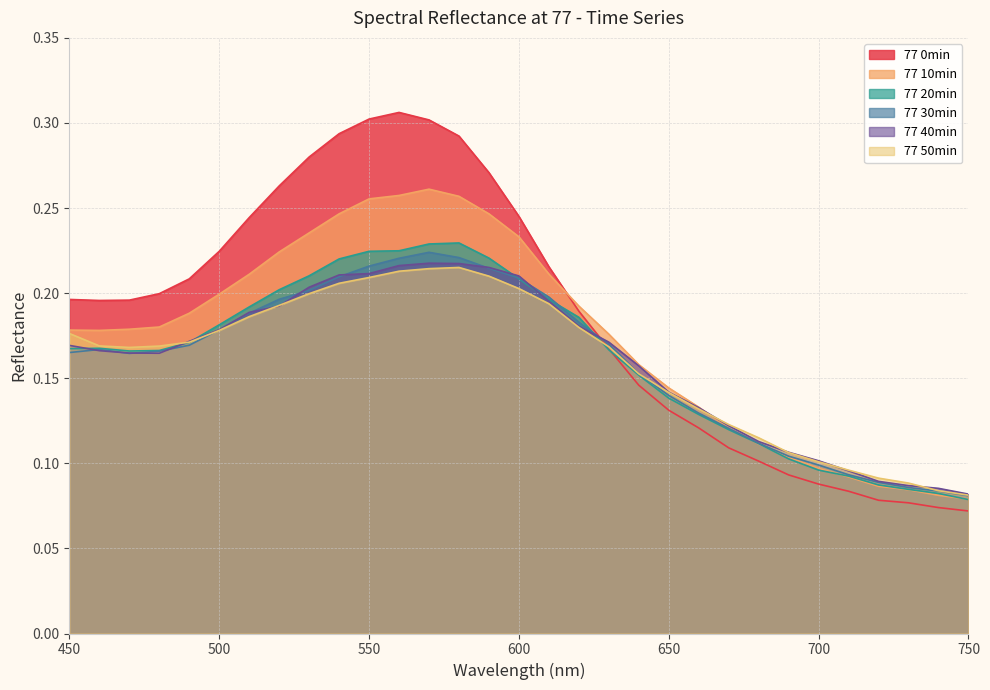

List the series in order of their peak value, highest first.

77 0min, 77 10min, 77 20min, 77 30min, 77 40min, 77 50min